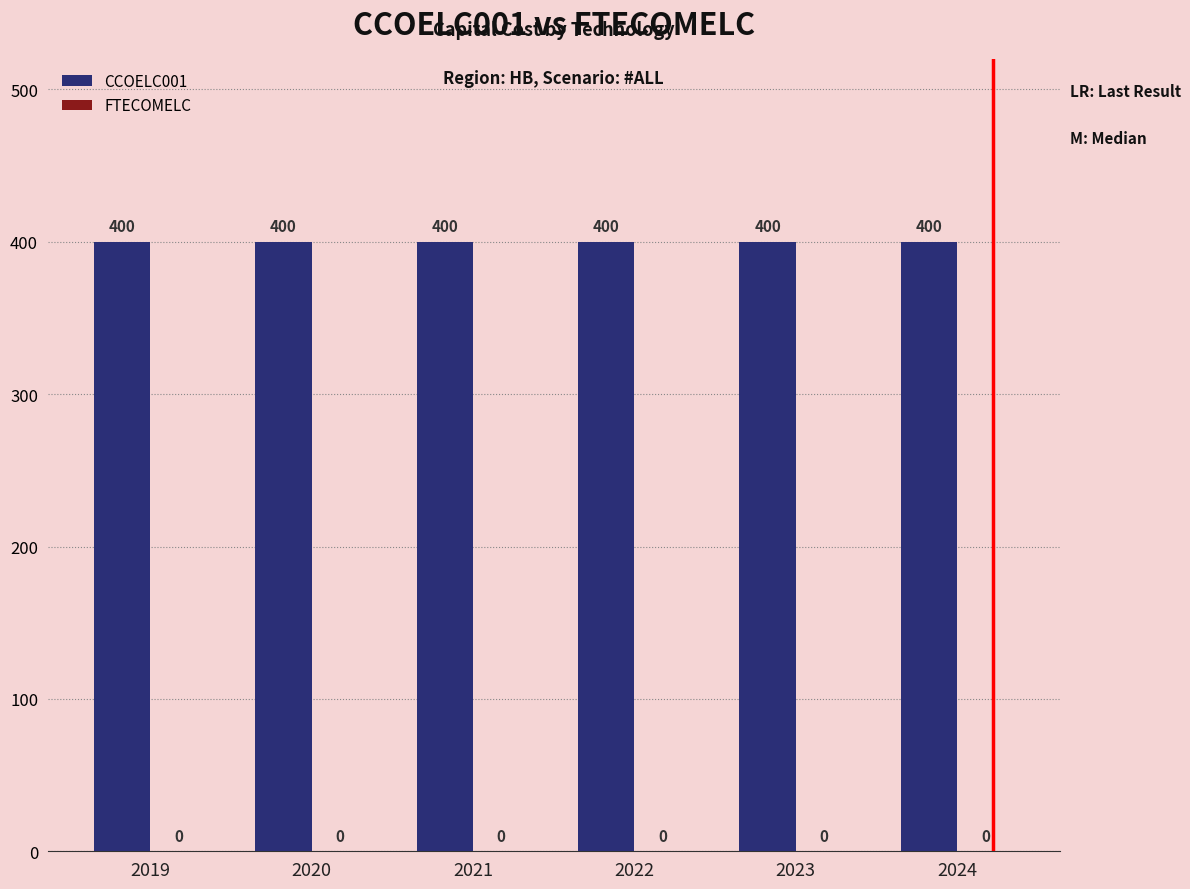

At which category is the sum across all series the highest?

2019